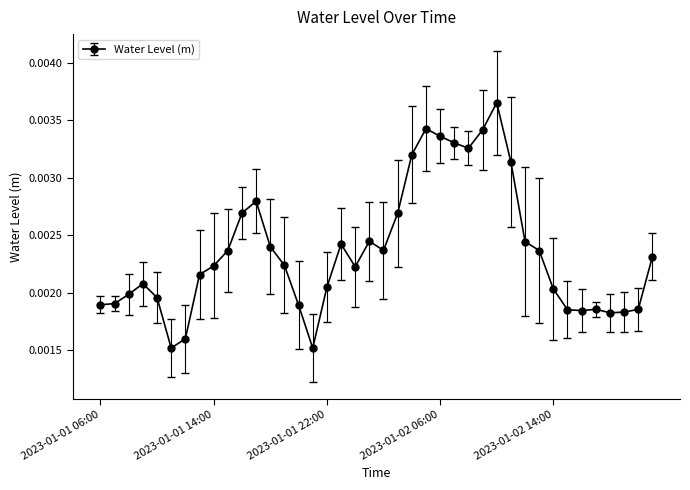

Count the values in the range 0 to 1.

40